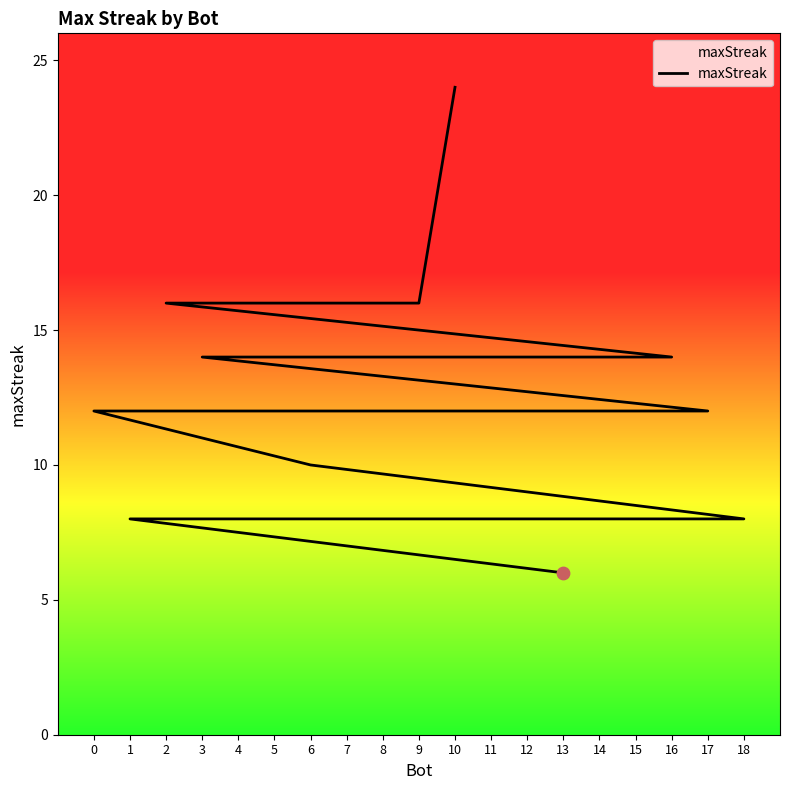

Which has a higher value, 15 or 11?

11